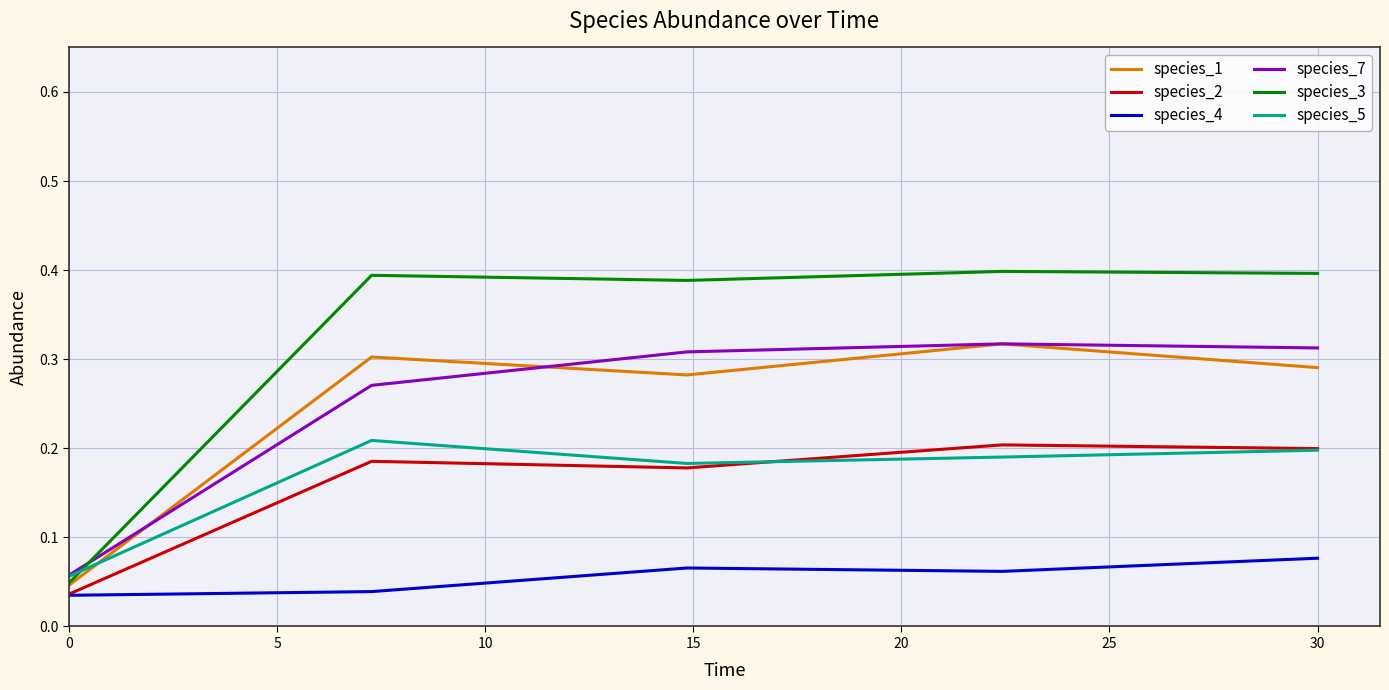

Which series has the largest range (max minus min)?

species_3